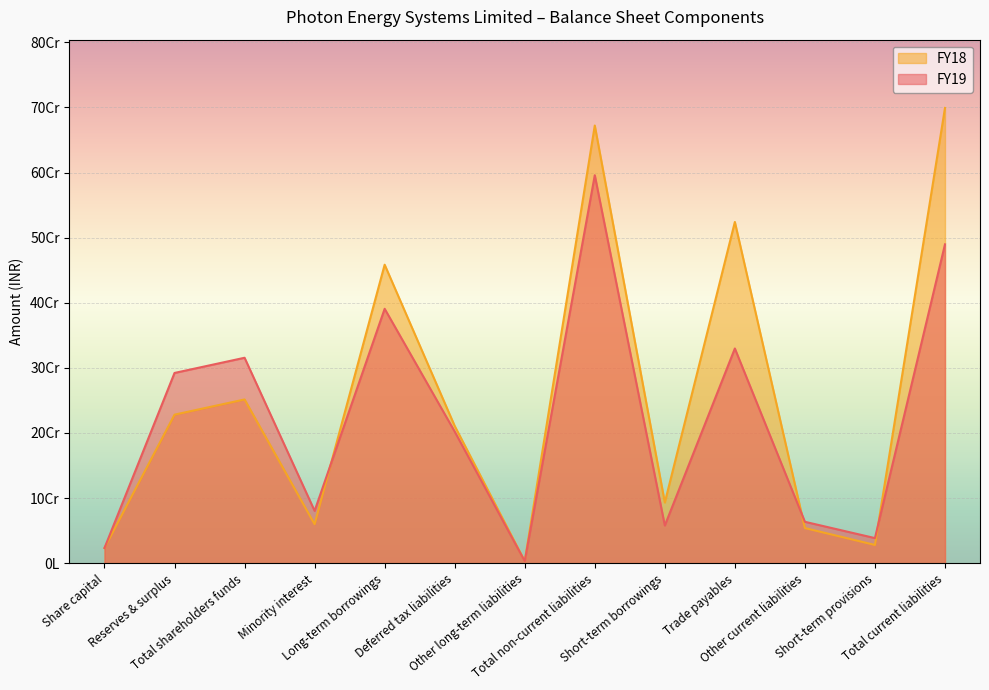

Reading left to right, list all the values displayed in this chart.

FY19: Share capital=23333630	Reserves & surplus=292180876	Total shareholders funds=315514506	Minority interest=80320864	Long-term borrowings=390730759	Deferred tax liabilities=202115744	Other long-term liabilities=3032769	Total non-current liabilities=595879272	Short-term borrowings=57865581	Trade payables=329756223	Other current liabilities=63554253	Short-term provisions=38519435	Total current liabilities=489695492
FY18: Share capital=23333630	Reserves & surplus=228125834	Total shareholders funds=251459464	Minority interest=59845873	Long-term borrowings=458451385	Deferred tax liabilities=210772825	Other long-term liabilities=3032769	Total non-current liabilities=672256979	Short-term borrowings=93177813	Trade payables=524097323	Other current liabilities=53945018	Short-term provisions=27996498	Total current liabilities=699216652